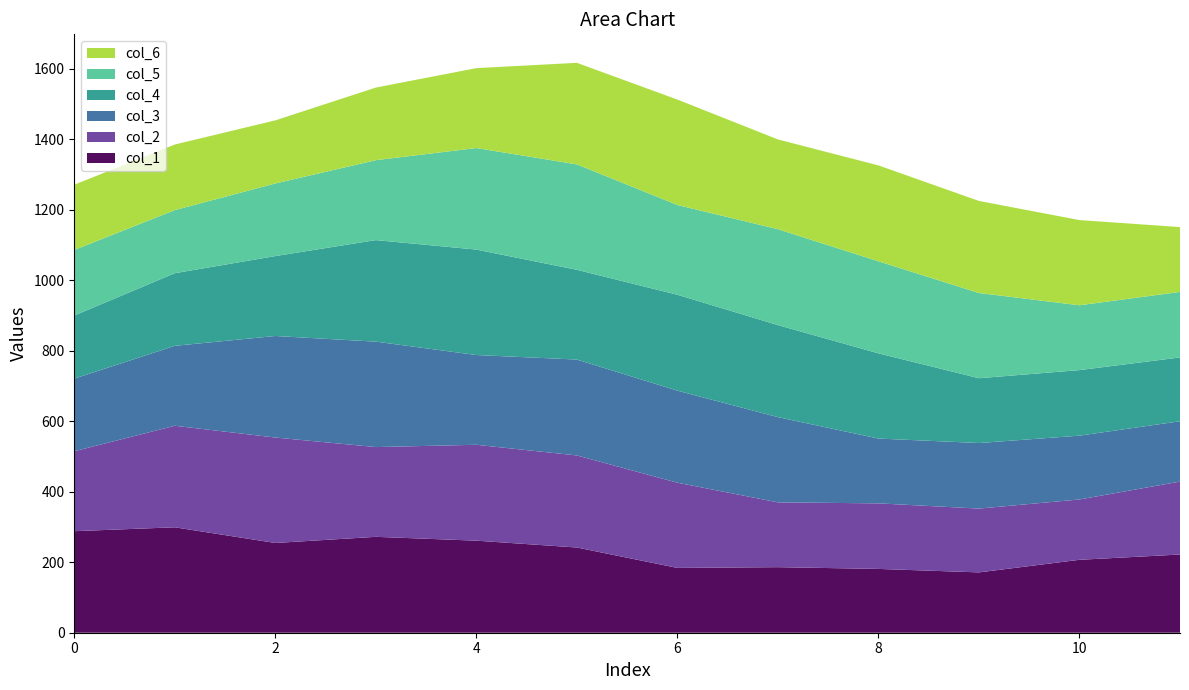

Reading left to right, extract all data points from this chart.

col_1: 288.0	299.0	254.5	272.0	261.1	241.7	183.8	185.9	180.9	171.1	206.8	221.8
col_2: 226.7	288.0	299.0	254.5	272.0	261.1	241.7	183.8	185.9	180.9	171.1	206.8
col_3: 205.9	226.7	288.0	299.0	254.5	272.0	261.1	241.7	183.8	185.9	180.9	171.1
col_4: 179.0	205.9	226.7	288.0	299.0	254.5	272.0	261.1	241.7	183.8	185.9	180.9
col_5: 186.0	179.0	205.9	226.7	288.0	299.0	254.5	272.0	261.1	241.7	183.8	185.9
col_6: 185.0	186.0	179.0	205.9	226.7	288.0	299.0	254.5	272.0	261.1	241.7	183.8